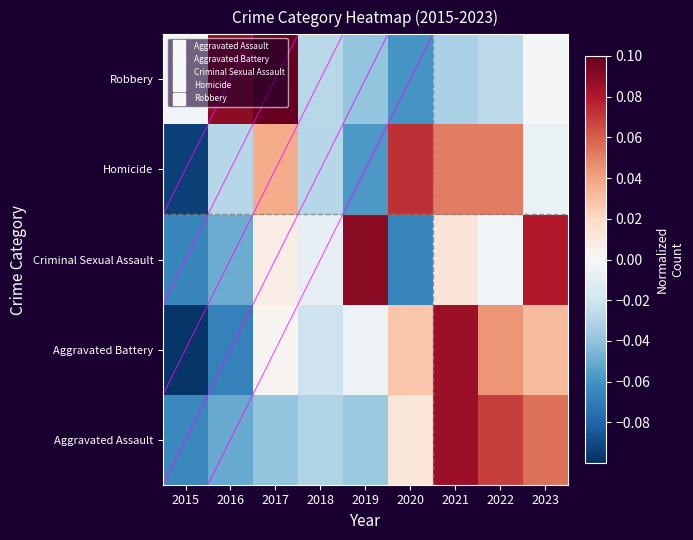

Reading right to left, transcribe all the data shown in this chart.

Aggravated Assault: 2023=0.1	2022=0.1	2021=0.1	2020=0.0	2019=-0.0	2018=-0.0	2017=-0.0	2016=-0.1	2015=-0.1
Aggravated Battery: 2023=0.0	2022=0.0	2021=0.1	2020=0.0	2019=-0.0	2018=-0.0	2017=0.0	2016=-0.1	2015=-0.1
Criminal Sexual Assault: 2023=0.1	2022=-0.0	2021=0.0	2020=-0.1	2019=0.1	2018=-0.0	2017=0.0	2016=-0.0	2015=-0.1
Homicide: 2023=-0.0	2022=0.1	2021=0.1	2020=0.1	2019=-0.1	2018=-0.0	2017=0.0	2016=-0.0	2015=-0.1
Robbery: 2023=-0.0	2022=-0.0	2021=-0.0	2020=-0.1	2019=-0.0	2018=-0.0	2017=0.1	2016=0.1	2015=-0.0